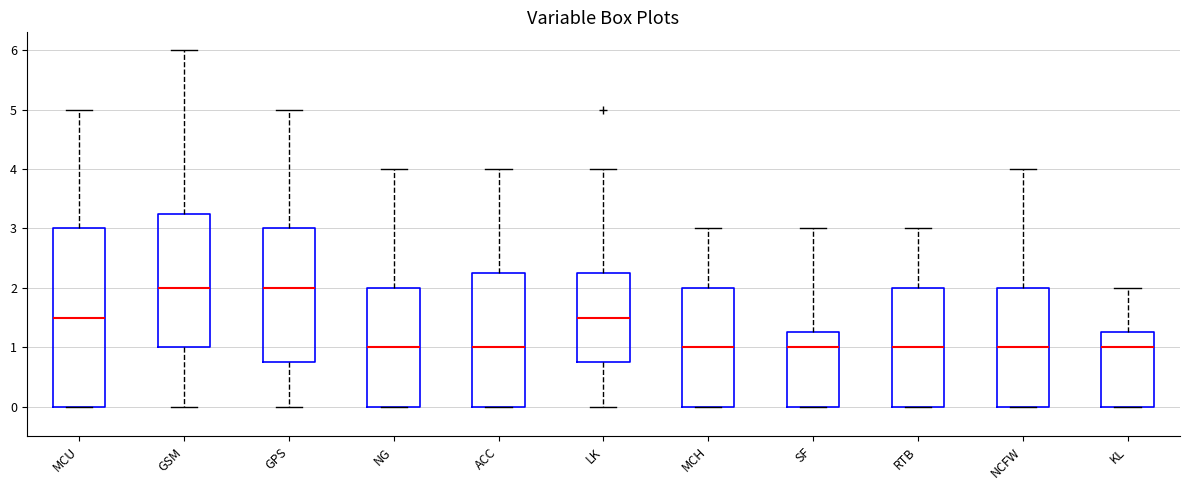

Reading left to right, read every box against the y-axis: the position of its median line, the range the box covers, and the ends of its whiskers. The values are not printed on the chart, so give them approximately, as read against the axis.

MCU: median 1.5, box 0.0 to 3.0, whiskers 0.0 to 5.0
GSM: median 2.0, box 1.0 to 3.3, whiskers 0.0 to 6.0
GPS: median 2.0, box 0.8 to 3.0, whiskers 0.0 to 5.0
NG: median 1.0, box 0.0 to 2.0, whiskers 0.0 to 4.0
ACC: median 1.0, box 0.0 to 2.3, whiskers 0.0 to 4.0
LK: median 1.5, box 0.8 to 2.3, whiskers 0.0 to 4.0
MCH: median 1.0, box 0.0 to 2.0, whiskers 0.0 to 3.0
SF: median 1.0, box 0.0 to 1.3, whiskers 0.0 to 3.0
RTB: median 1.0, box 0.0 to 2.0, whiskers 0.0 to 3.0
NCFW: median 1.0, box 0.0 to 2.0, whiskers 0.0 to 4.0
KL: median 1.0, box 0.0 to 1.3, whiskers 0.0 to 2.0